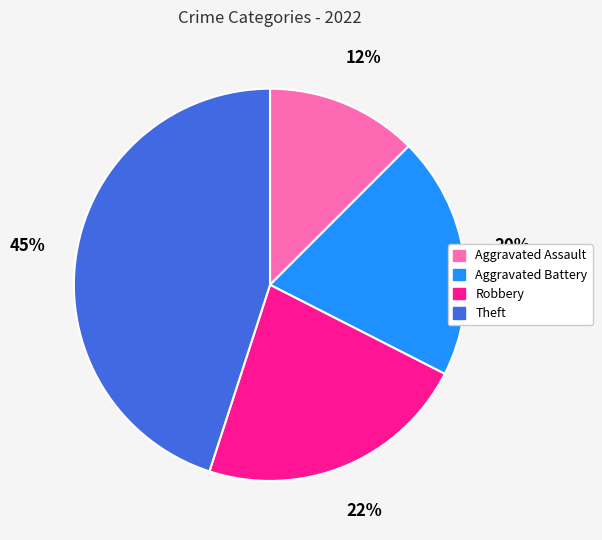

To the nearest percent, what is the average slice percentage?

25%